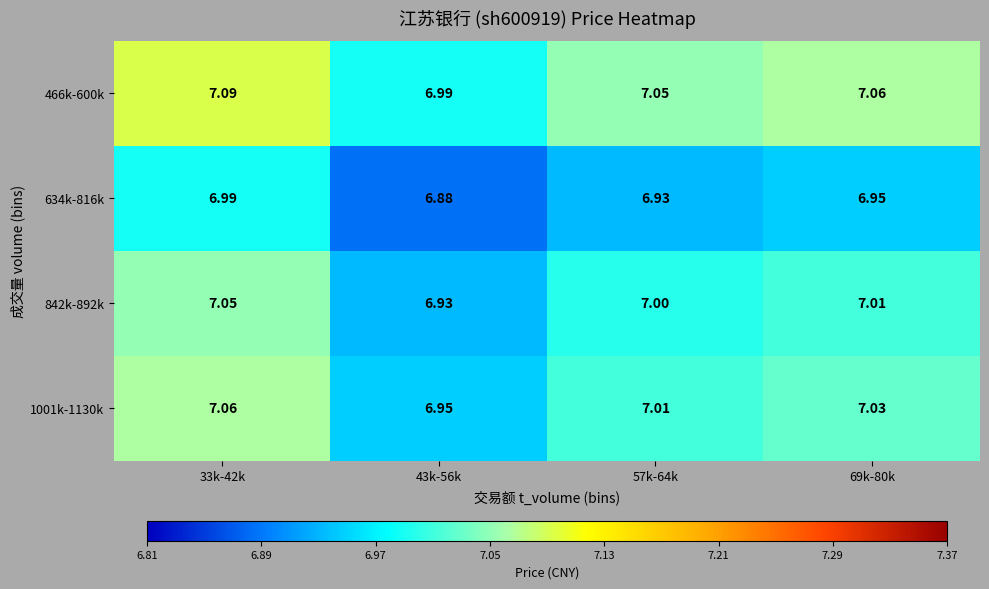

How many distinct data groups are displayed?

4